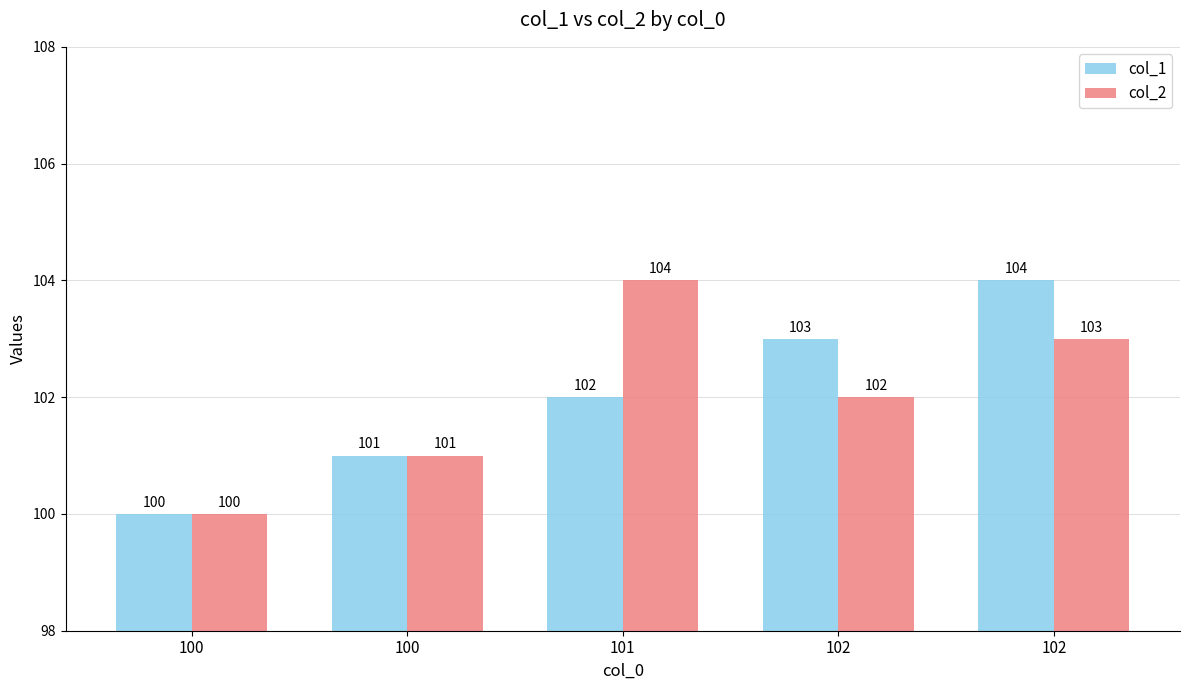

What is the average value of the col_1 series?

102